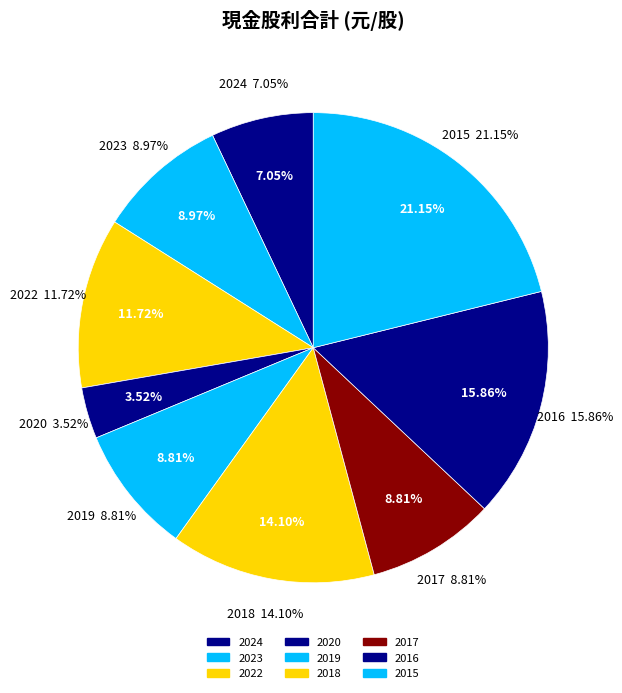

To the nearest percent, what is the combined percentage of 2016 and 2015?

37%